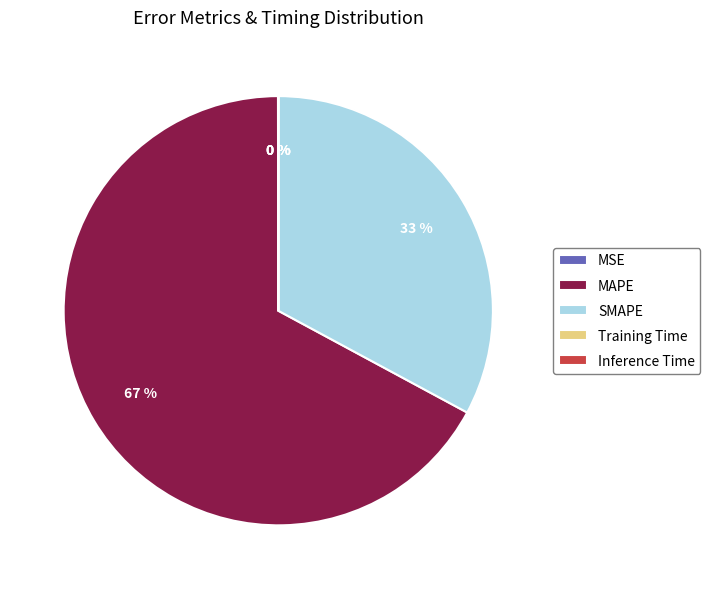

Which category has the biggest portion of the pie?

MAPE